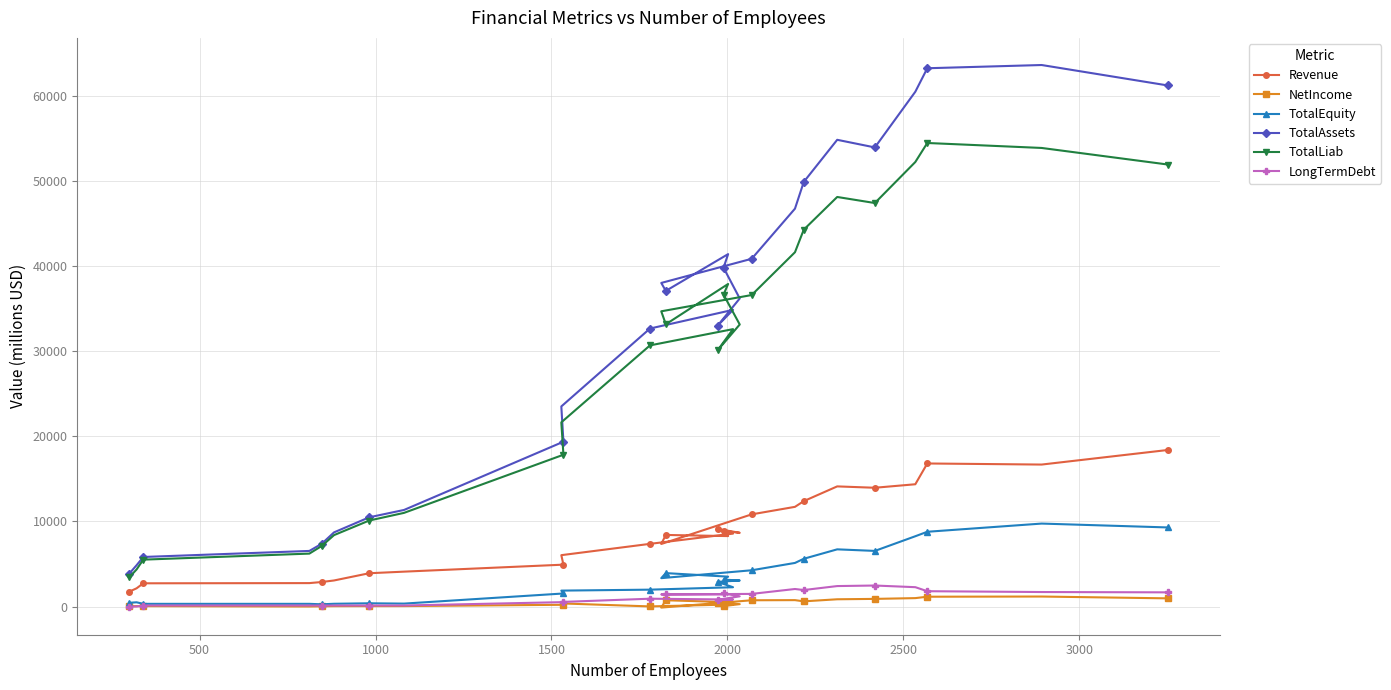

Which series has the largest total across all categories?

TotalAssets